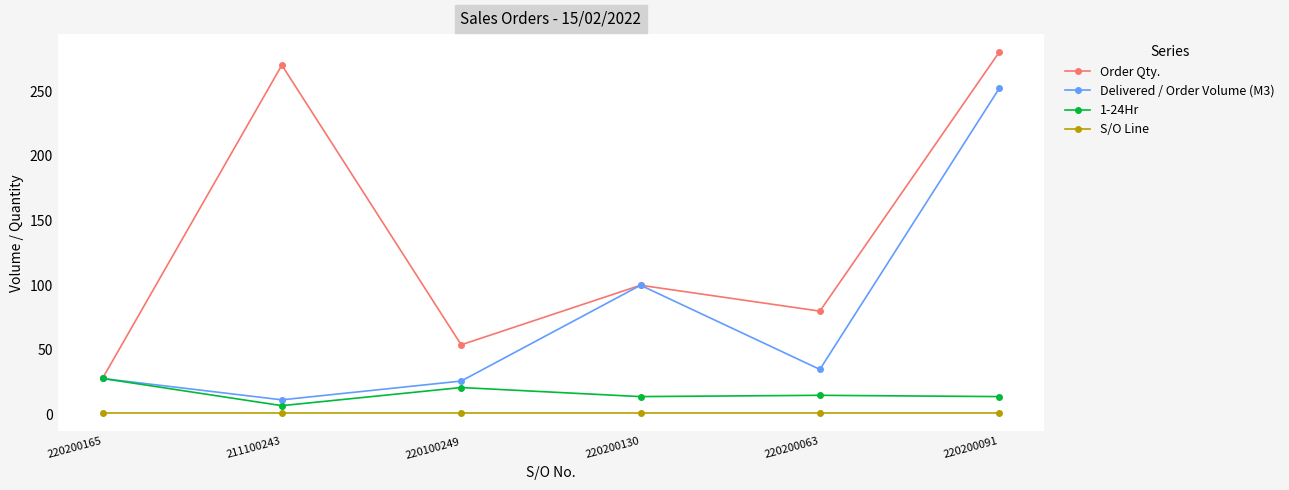

True or false: Order Qty. has more than 0 interior local peaks.

True